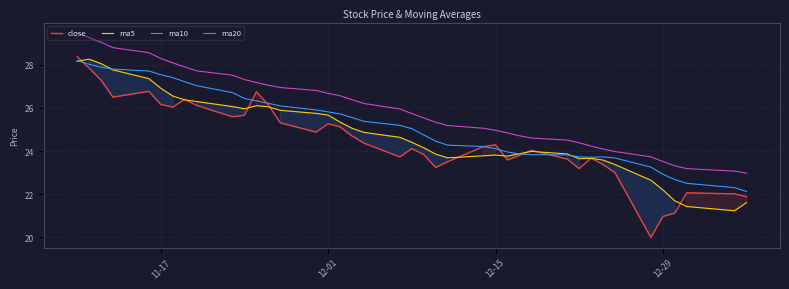

The value of ma20 at 11-17 is 19.3. True or false?

False